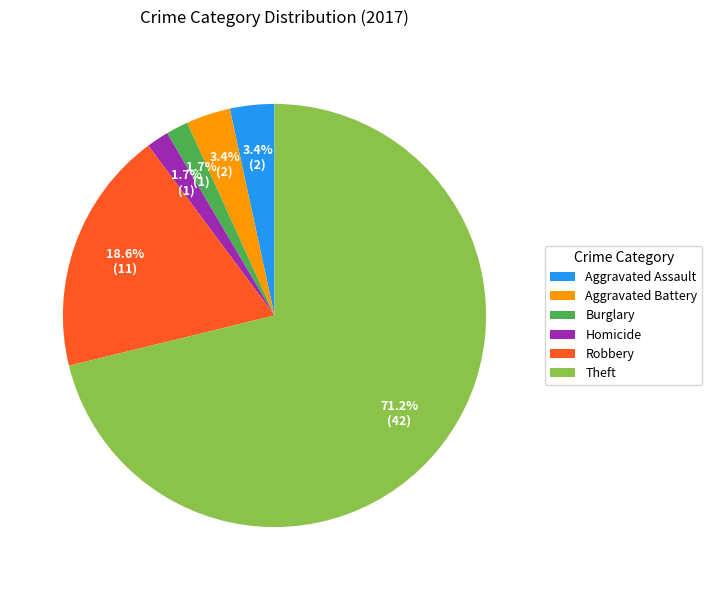

Combined, what portion of the pie is Robbery and Aggravated Battery?

22.0%